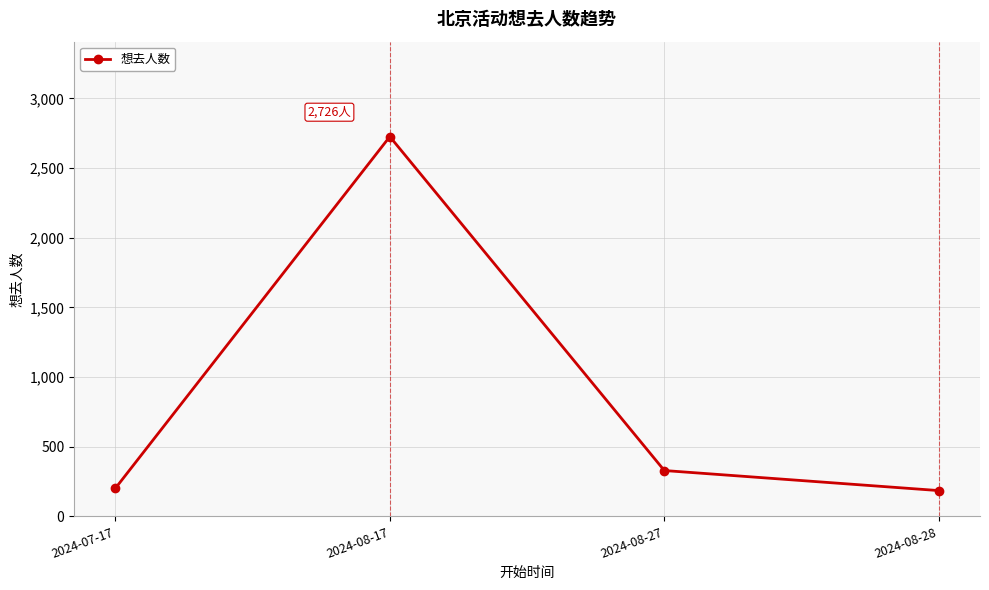

What value does the data have at 2024-08-28, to the nearest 100?

200